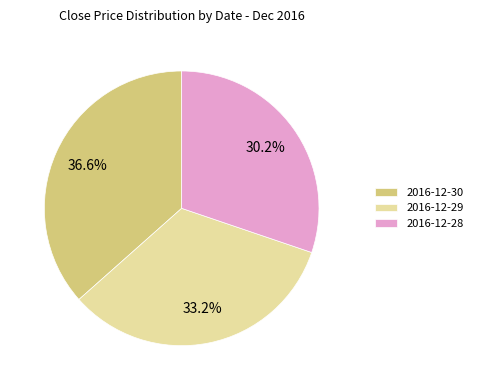

Is there a majority slice in this chart?

No